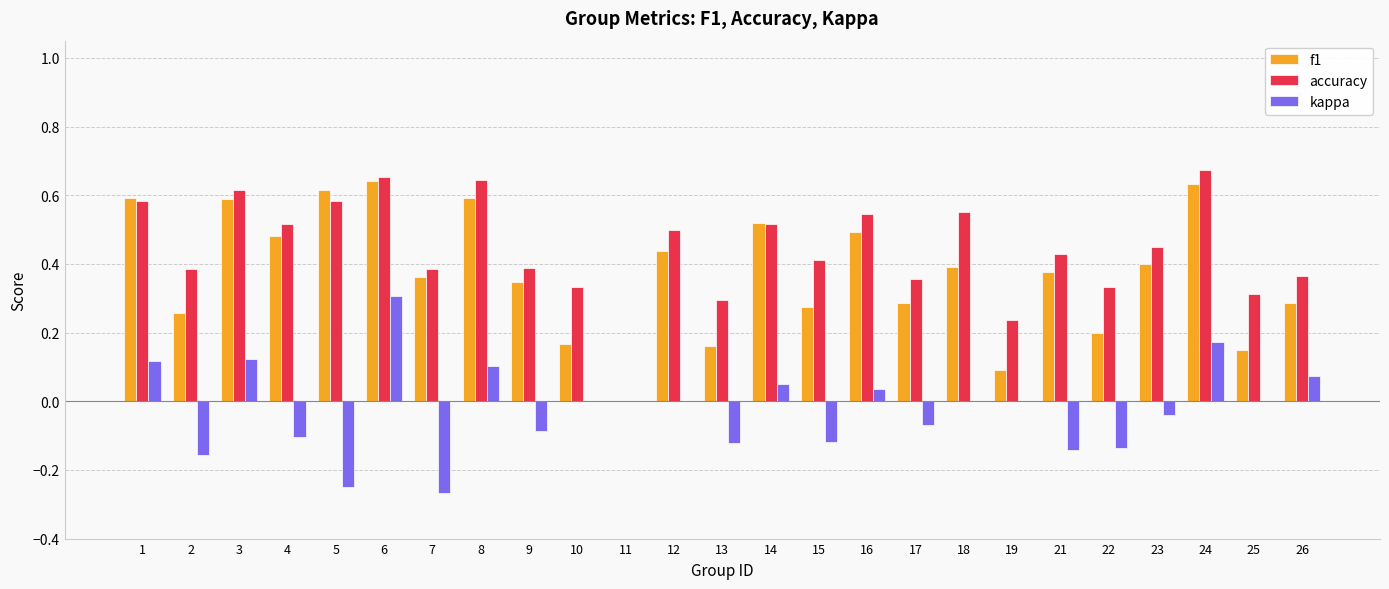

Count the f1 values in the range 0 to 1.

25